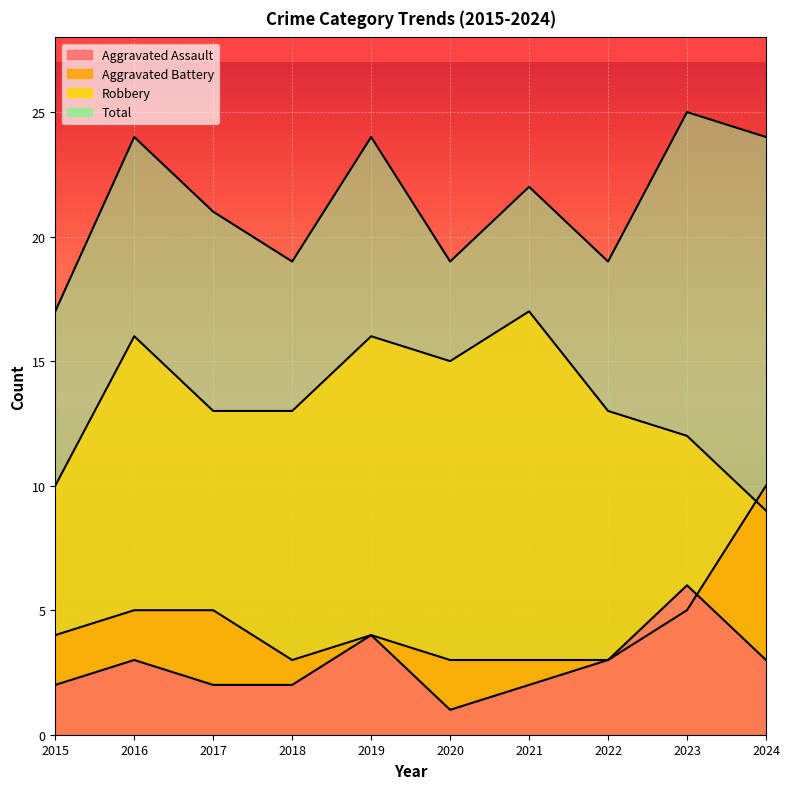

What is the approximate value of Aggravated Battery at 2020?

3